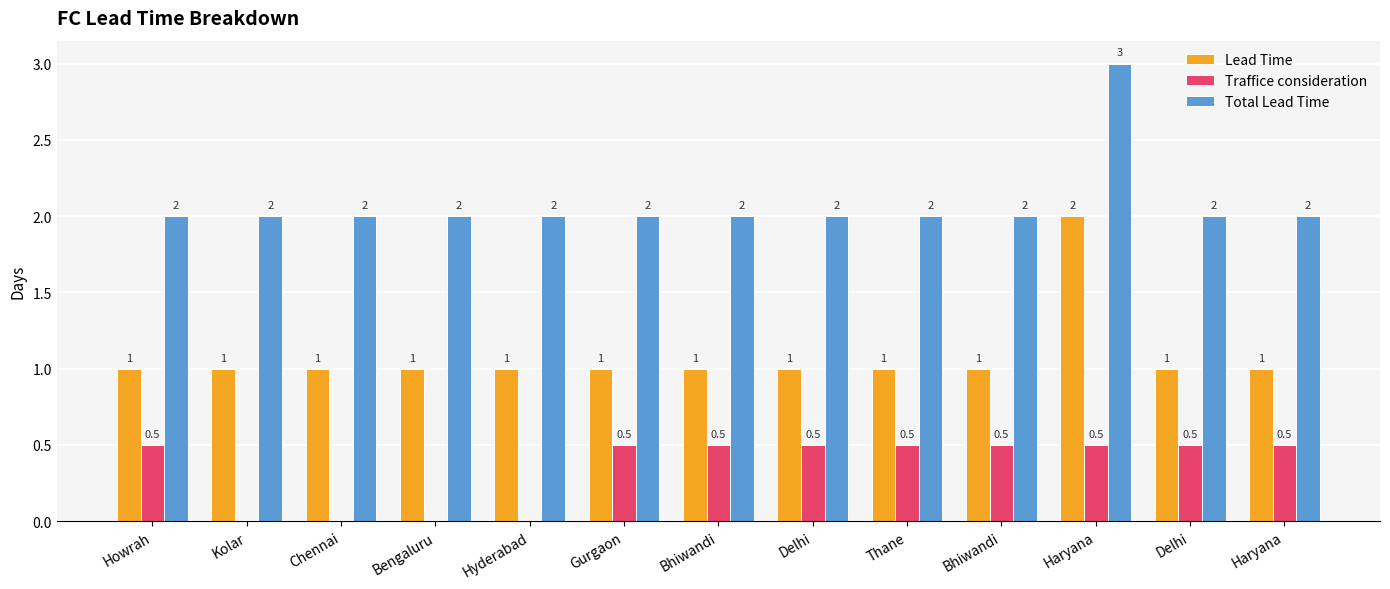

Reading left to right, what are all the values shown in this chart?

Lead Time: Howrah=1.0	Kolar=1.0	Chennai=1.0	Bengaluru=1.0	Hyderabad=1.0	Gurgaon=1.0	Bhiwandi=1.0	Delhi=1.0	Thane=1.0	Bhiwandi=1.0	Haryana=2.0	Delhi=1.0	Haryana=1.0
Traffice consideration: Howrah=0.5	Kolar=0.0	Chennai=0.0	Bengaluru=0.0	Hyderabad=0.0	Gurgaon=0.5	Bhiwandi=0.5	Delhi=0.5	Thane=0.5	Bhiwandi=0.5	Haryana=0.5	Delhi=0.5	Haryana=0.5
Total Lead Time: Howrah=2.0	Kolar=2.0	Chennai=2.0	Bengaluru=2.0	Hyderabad=2.0	Gurgaon=2.0	Bhiwandi=2.0	Delhi=2.0	Thane=2.0	Bhiwandi=2.0	Haryana=3.0	Delhi=2.0	Haryana=2.0